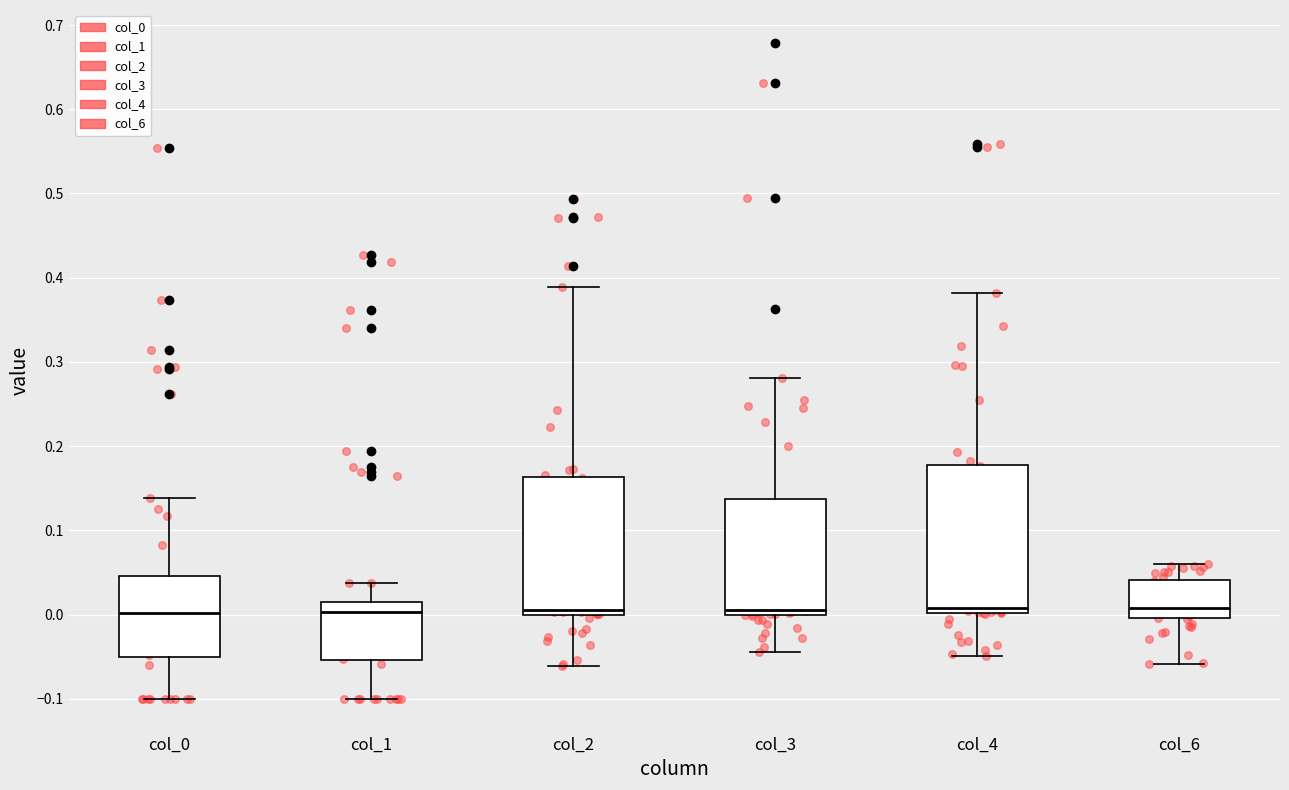

Reading left to right, read every box against the y-axis: the position of its median line, the range the box covers, and the ends of its whiskers. The values are not printed on the chart, so give them approximately, as read against the axis.

col_0: median 0.00, box -0.05 to 0.05, whiskers -0.10 to 0.14
col_1: median 0.00, box -0.05 to 0.01, whiskers -0.10 to 0.04
col_2: median 0.01, box 0.00 to 0.16, whiskers -0.06 to 0.39
col_3: median 0.01, box 0.00 to 0.14, whiskers -0.04 to 0.28
col_4: median 0.01, box 0.00 to 0.18, whiskers -0.05 to 0.38
col_6: median 0.01, box 0.00 to 0.04, whiskers -0.06 to 0.06